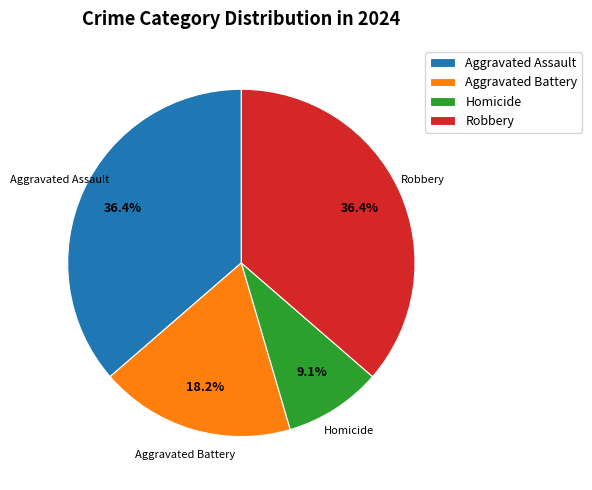

What portion of the pie excludes Homicide?

90.9%